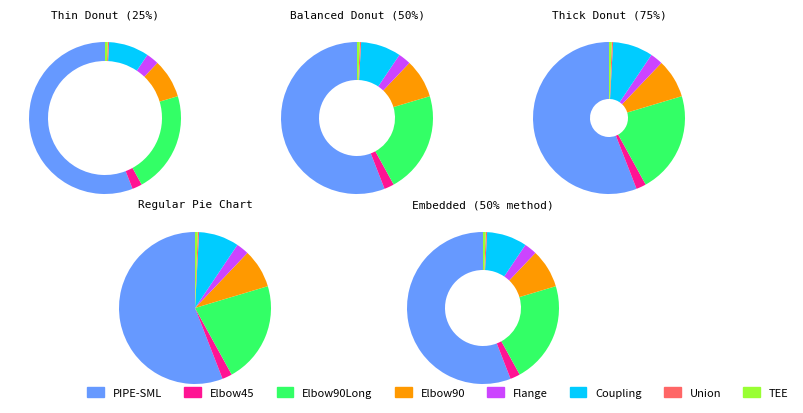

Is it true that Elbow45 is 1% of the pie?

False